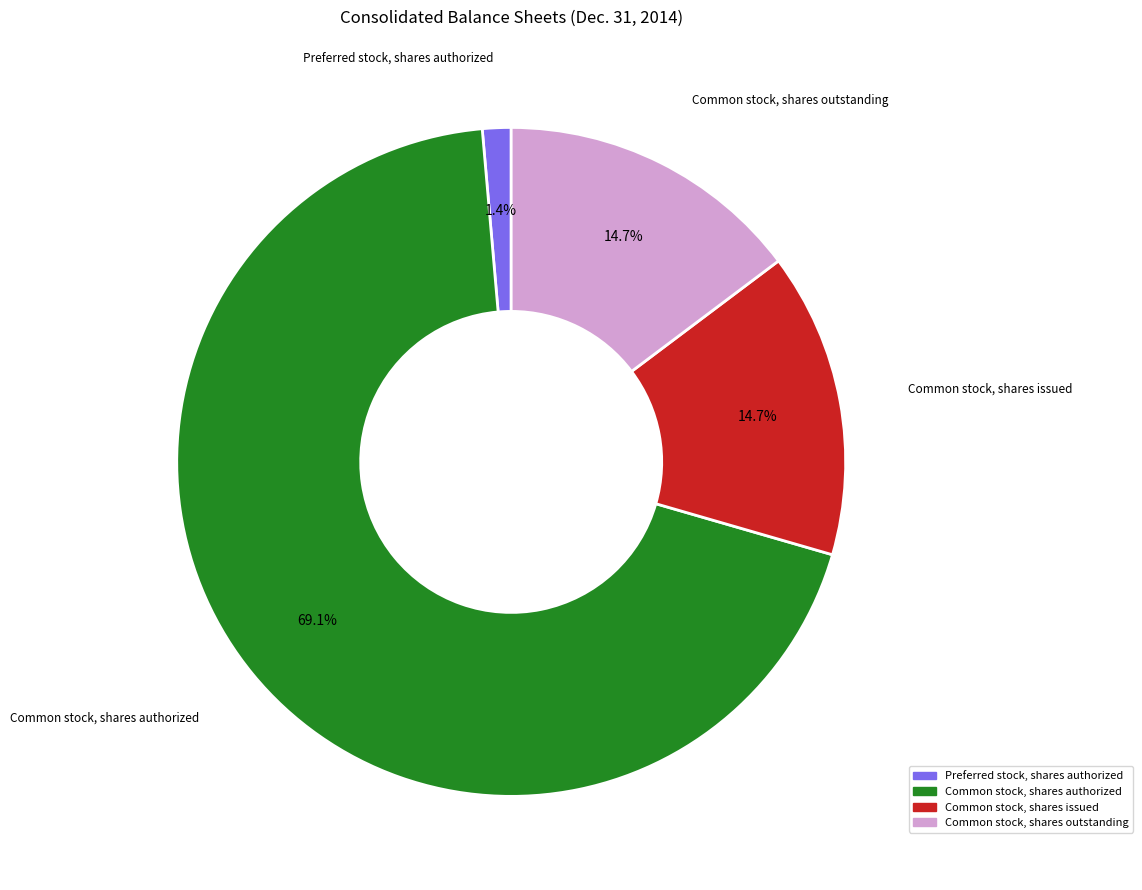

What is the ratio of the value at Common stock, shares issued to the value at Common stock, shares authorized?

0.2